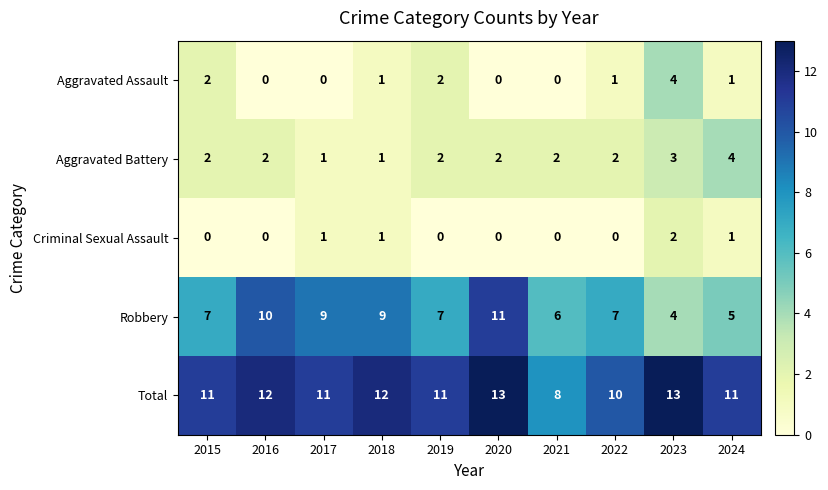

How many distinct data groups are displayed?

5